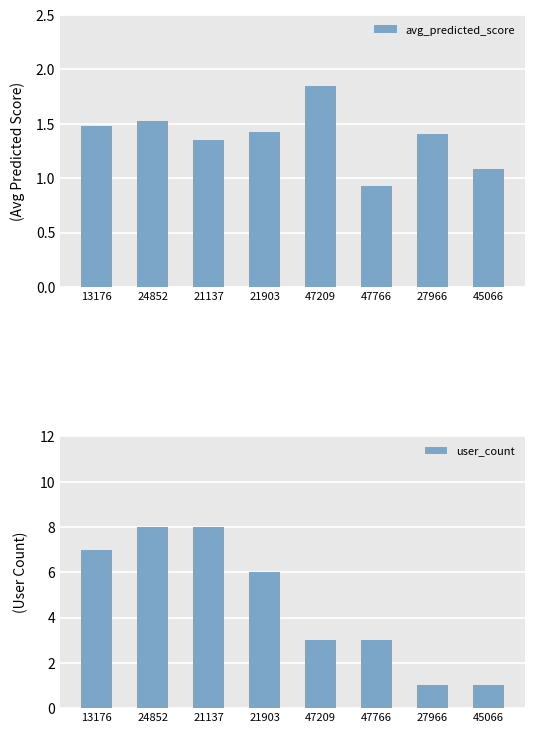

What is the value of the avg_predicted_score bar at the 2nd from the left?

1.5